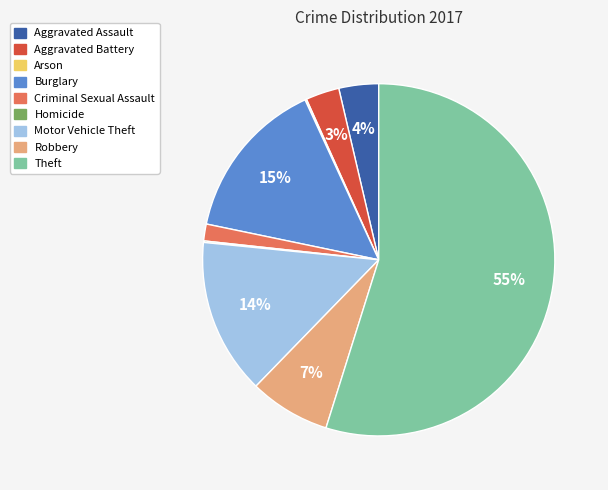

What is the majority slice?

Theft